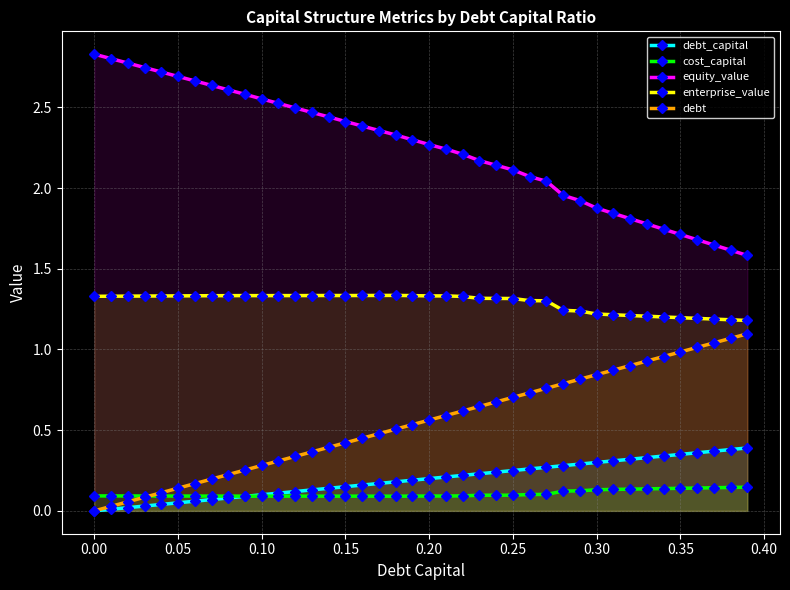

Reading right to left, list all the values displayed in this chart.

debt_capital: 0.4	0.4	0.4	0.4	0.3	0.3	0.3	0.3	0.3	0.3	0.3	0.3	0.3	0.3	0.2	0.2	0.2	0.2	0.2	0.2	0.2	0.2	0.2	0.2	0.1	0.1	0.1	0.1	0.1	0.1	0.1	0.1	0.1	0.1	0.1	0.0	0.0	0.0	0.0	0.0
cost_capital: 0.1	0.1	0.1	0.1	0.1	0.1	0.1	0.1	0.1	0.1	0.1	0.1	0.1	0.1	0.1	0.1	0.1	0.1	0.1	0.1	0.1	0.1	0.1	0.1	0.1	0.1	0.1	0.1	0.1	0.1	0.1	0.1	0.1	0.1	0.1	0.1	0.1	0.1	0.1	0.1
equity_value: 1.6	1.6	1.6	1.7	1.7	1.7	1.8	1.8	1.8	1.9	1.9	2.0	2.0	2.1	2.1	2.1	2.2	2.2	2.2	2.3	2.3	2.3	2.4	2.4	2.4	2.4	2.5	2.5	2.5	2.6	2.6	2.6	2.6	2.7	2.7	2.7	2.7	2.8	2.8	2.8
enterprise_value: 1.2	1.2	1.2	1.2	1.2	1.2	1.2	1.2	1.2	1.2	1.2	1.2	1.3	1.3	1.3	1.3	1.3	1.3	1.3	1.3	1.3	1.3	1.3	1.3	1.3	1.3	1.3	1.3	1.3	1.3	1.3	1.3	1.3	1.3	1.3	1.3	1.3	1.3	1.3	1.3
debt: 1.1	1.1	1.0	1.0	1.0	1.0	0.9	0.9	0.9	0.8	0.8	0.8	0.8	0.7	0.7	0.7	0.6	0.6	0.6	0.6	0.5	0.5	0.5	0.5	0.4	0.4	0.4	0.3	0.3	0.3	0.3	0.2	0.2	0.2	0.1	0.1	0.1	0.1	0.0	0.0